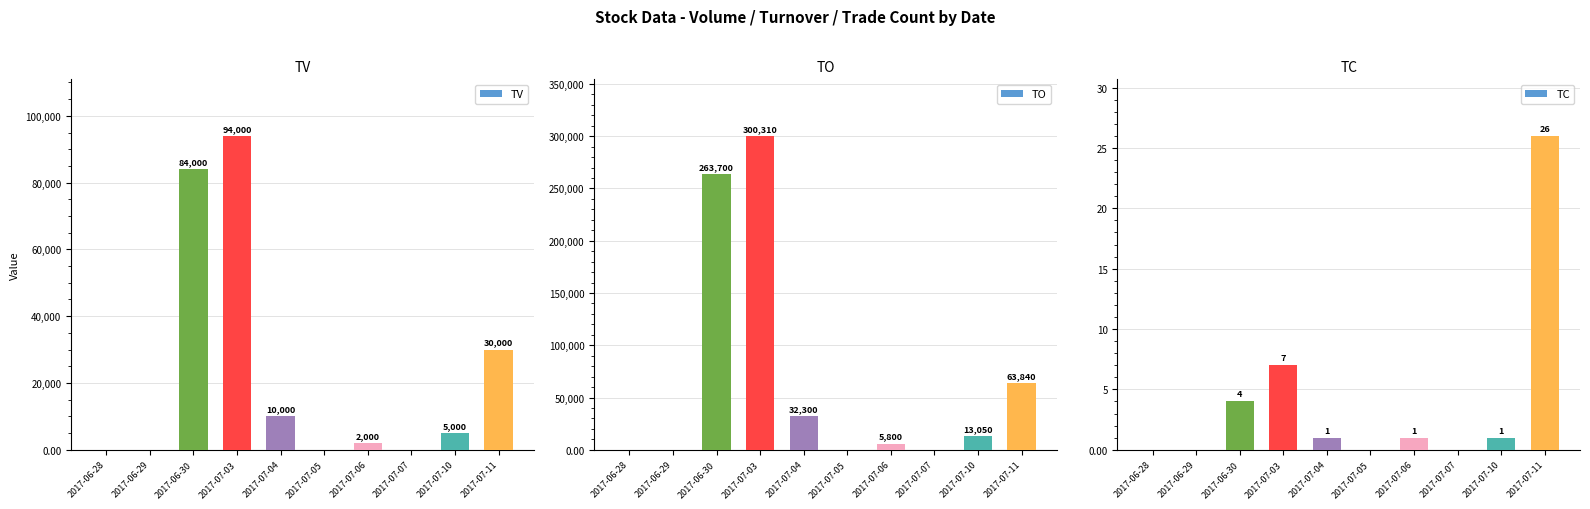

List the labels in order of TV value, smallest first.

2017-06-28, 2017-06-29, 2017-07-05, 2017-07-07, 2017-07-06, 2017-07-10, 2017-07-04, 2017-07-11, 2017-06-30, 2017-07-03